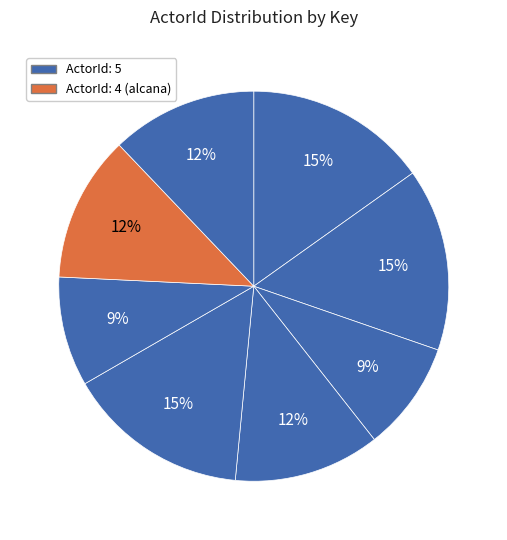

How many slices are in this pie chart?

8